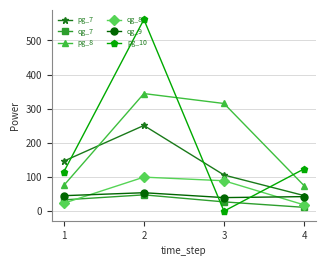

The qg_7 series shows 33.0 at 1. True or false?

True